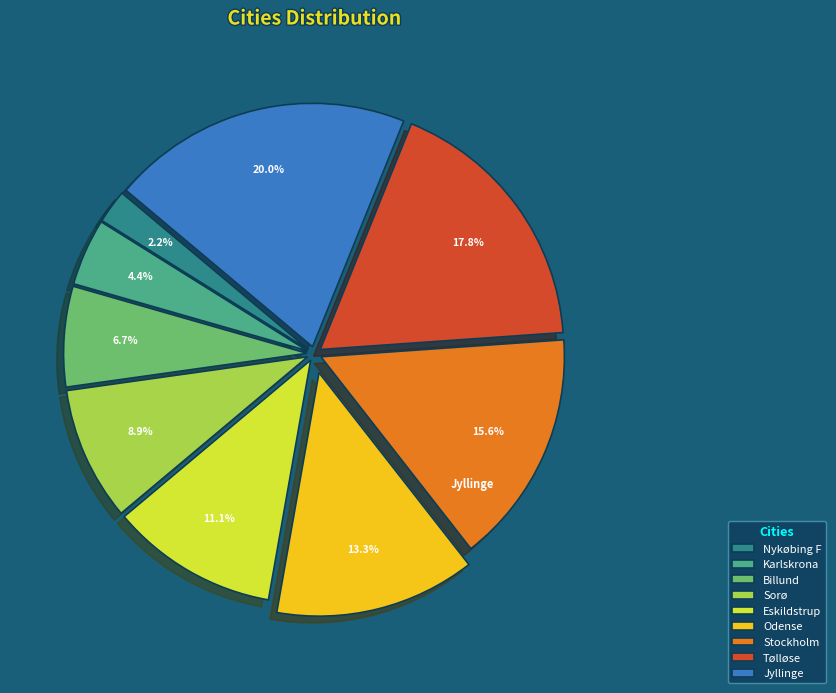

What percentage is the Billund slice, to the nearest percent?

7%